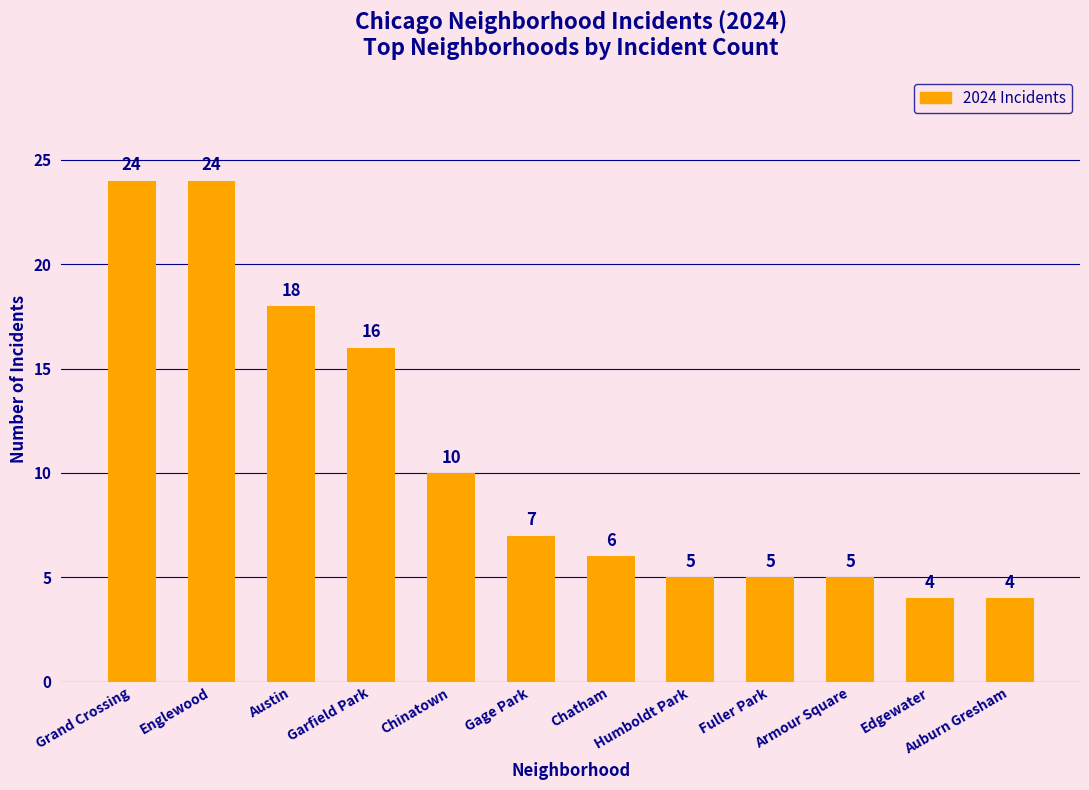

The chart shows a value of 4 at Auburn Gresham. True or false?

True